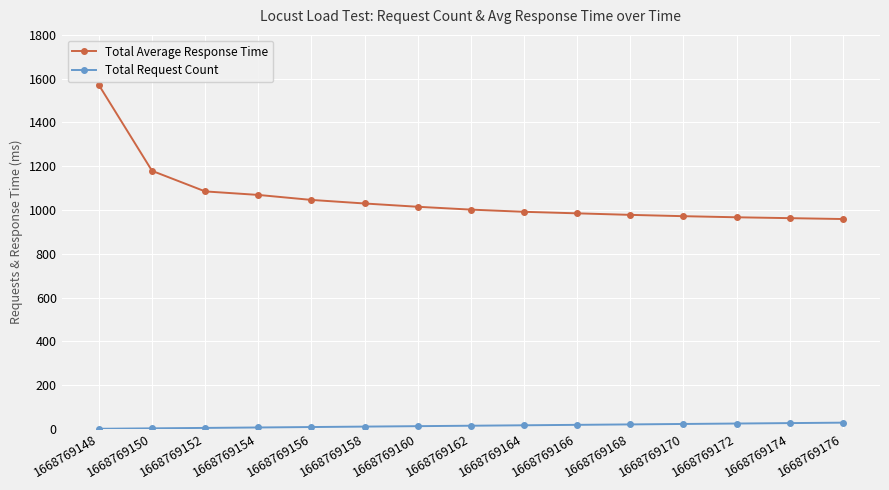

How many categories are shown in the chart?

15